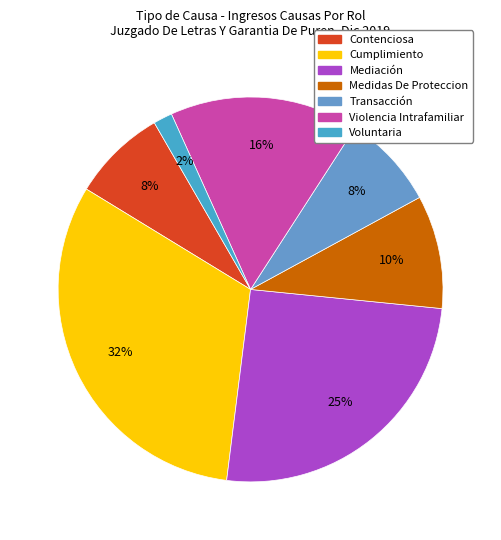

Does Cumplimiento represent more than half of the total?

No